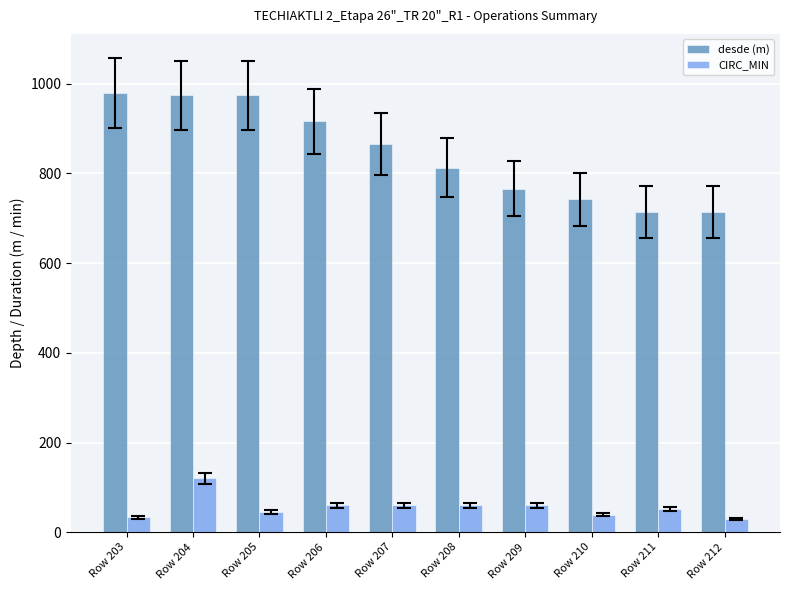

At which category is the sum across all series the highest?

Row 204